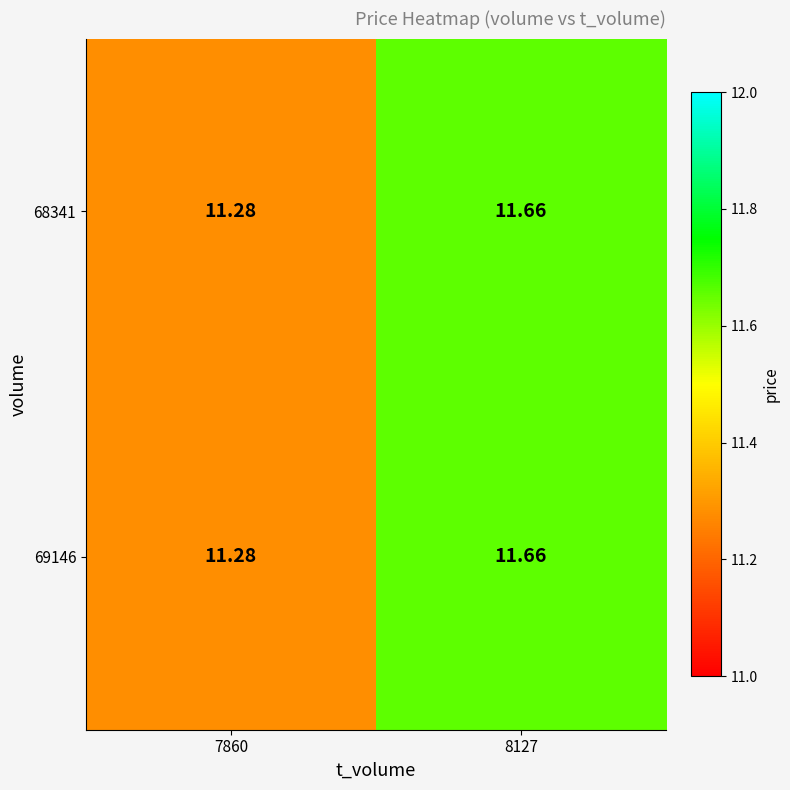

Is the value of 69146 at 7860 greater than the value of 68341 at 8127?

No